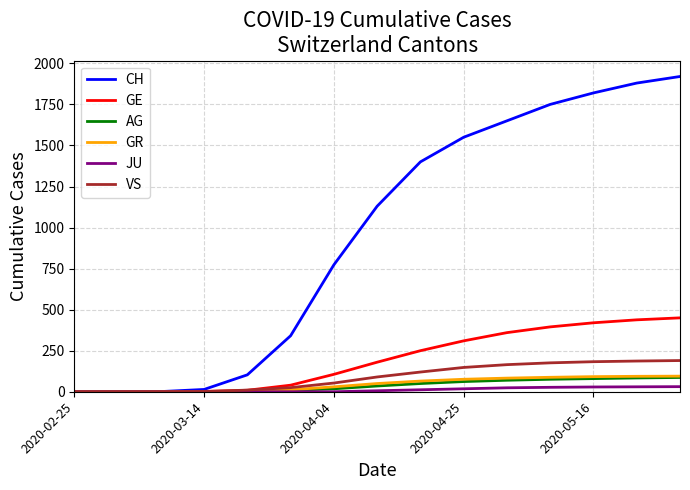

Which series has the largest total across all categories?

CH